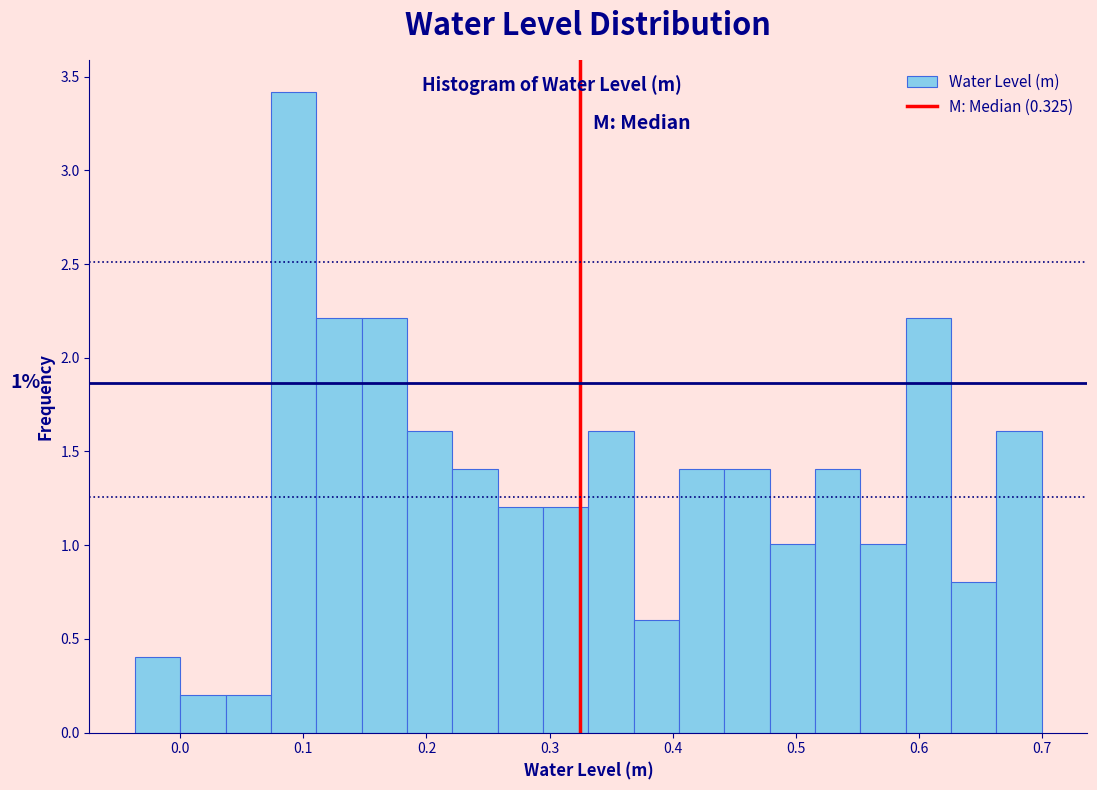

Read against the x-axis, roughly where is the centre of the tallest bar?

0.09